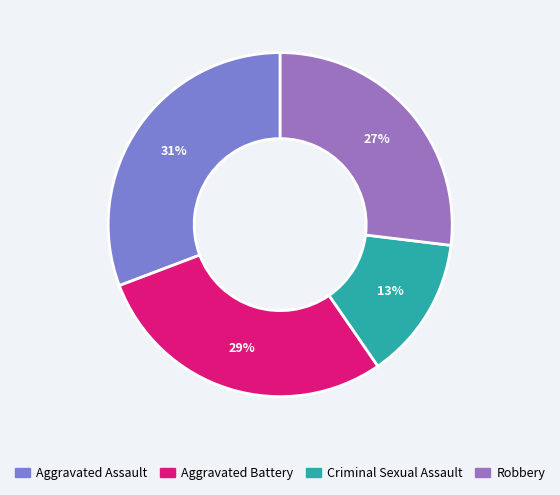

To the nearest percent, what percentage of the pie is Aggravated Battery?

29%